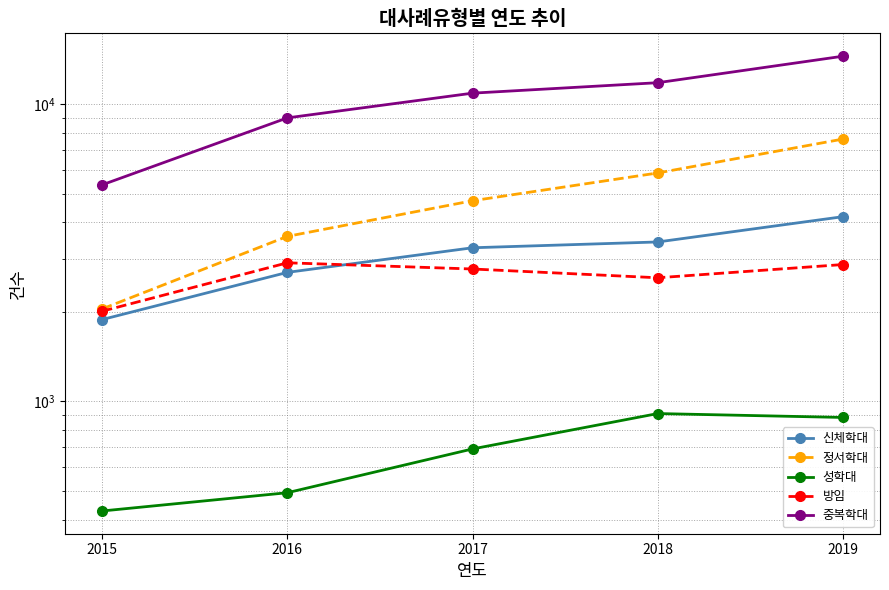

Rank the series at 2018 from lowest to highest value.

성학대, 방임, 신체학대, 정서학대, 중복학대